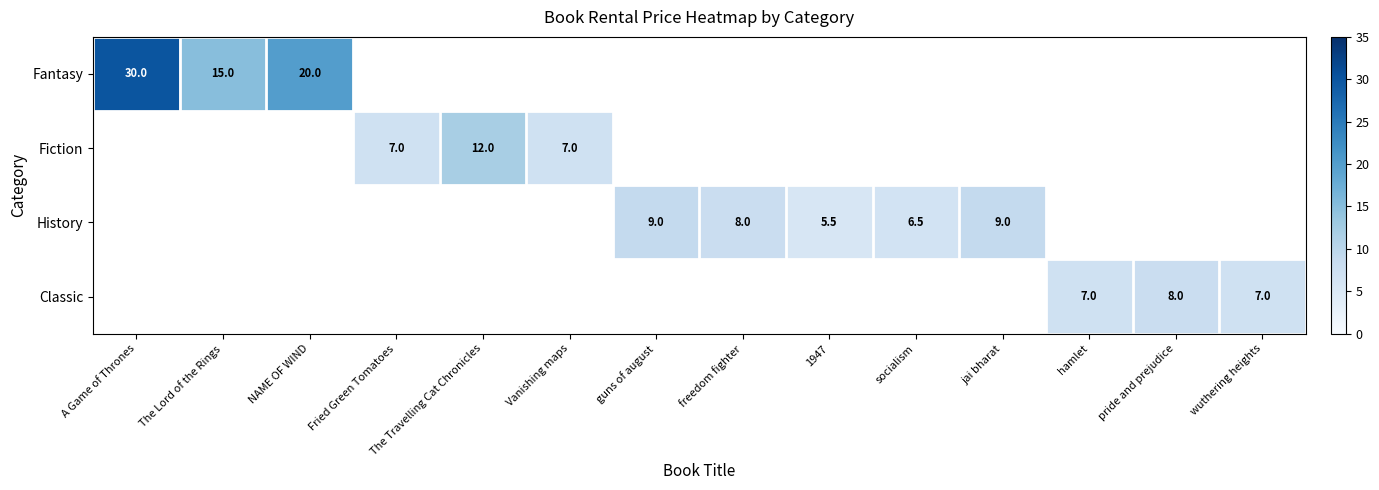

How many distinct data groups are displayed?

4